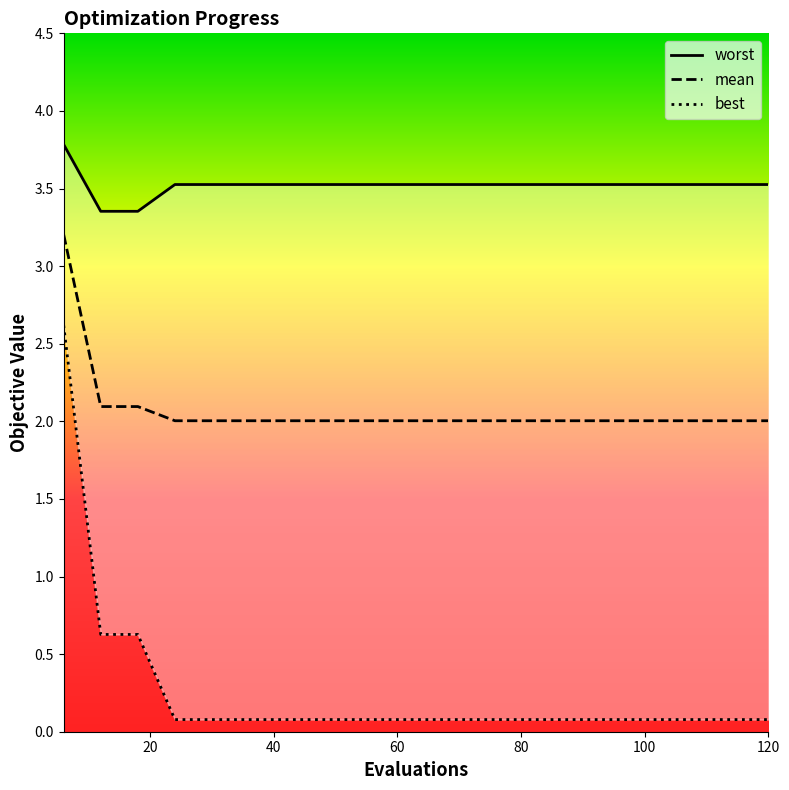

What is the minimum value shown in the chart?

0.1